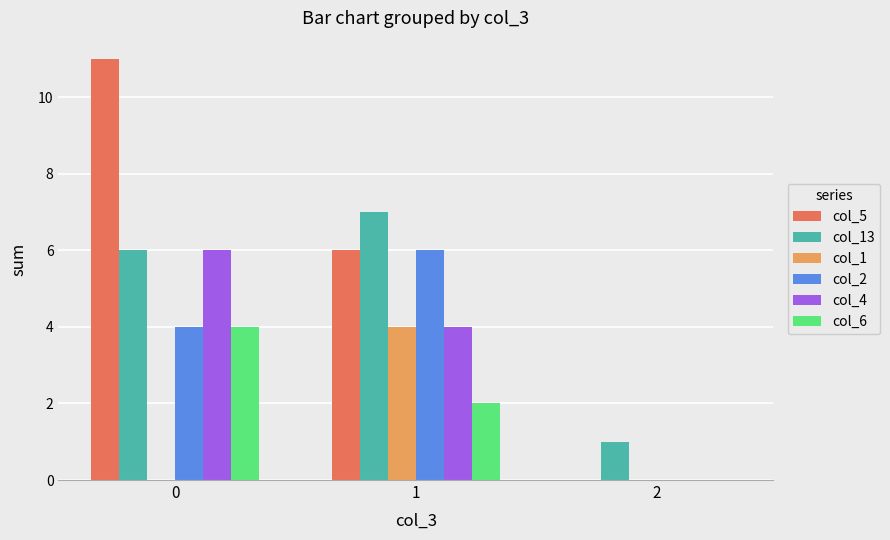

Reading left to right, transcribe all the data shown in this chart.

col_5: 11	6	0
col_13: 6	7	1
col_1: 0	4	0
col_2: 4	6	0
col_4: 6	4	0
col_6: 4	2	0